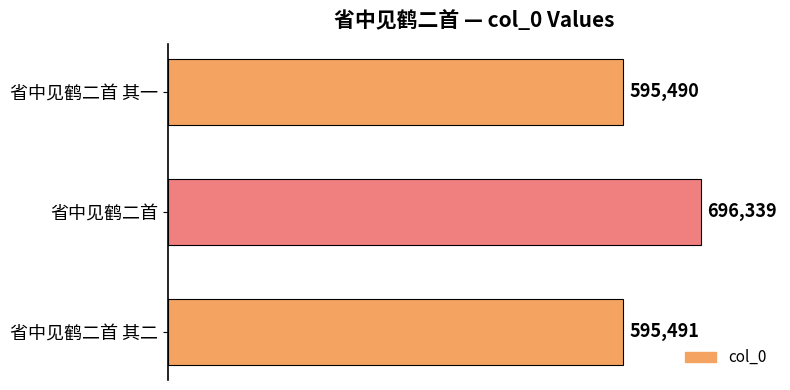

Between 省中见鹤二首 and 省中见鹤二首 其一, which is larger?

省中见鹤二首